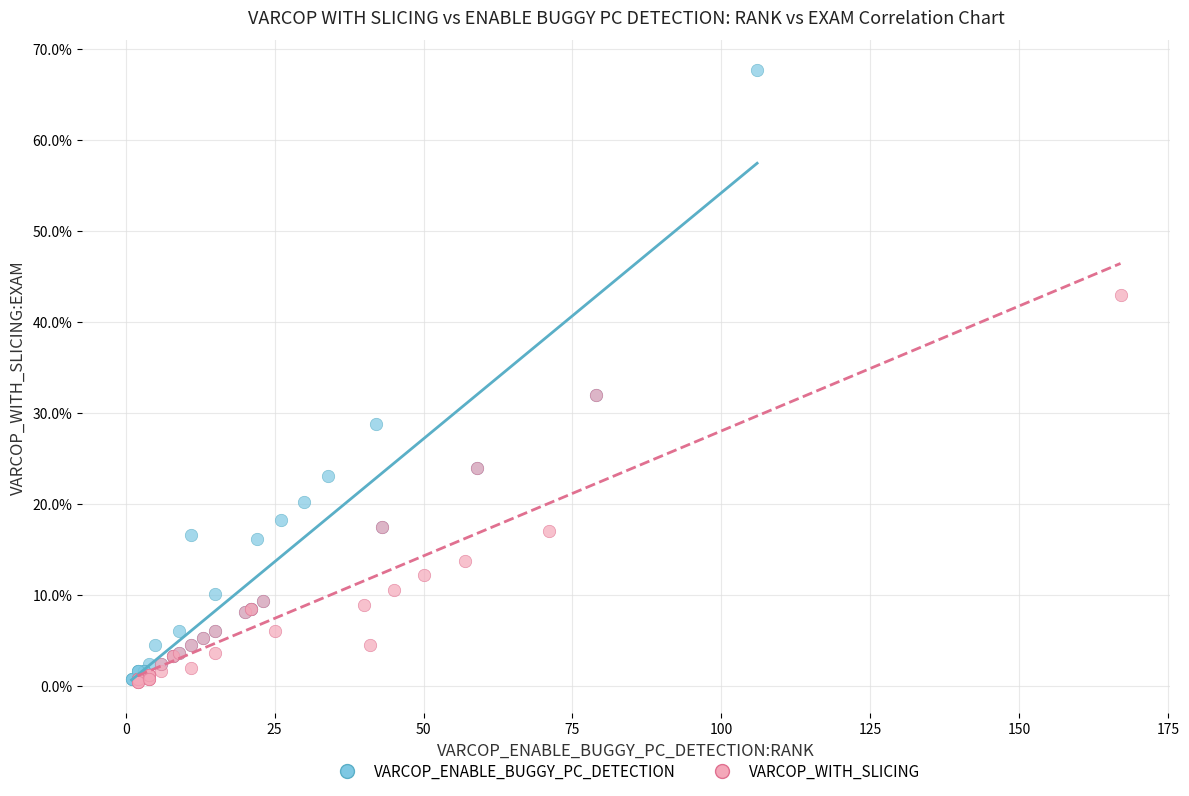

Which series has the largest Y range (max minus min)?

VARCOP_ENABLE_BUGGY_PC_DETECTION